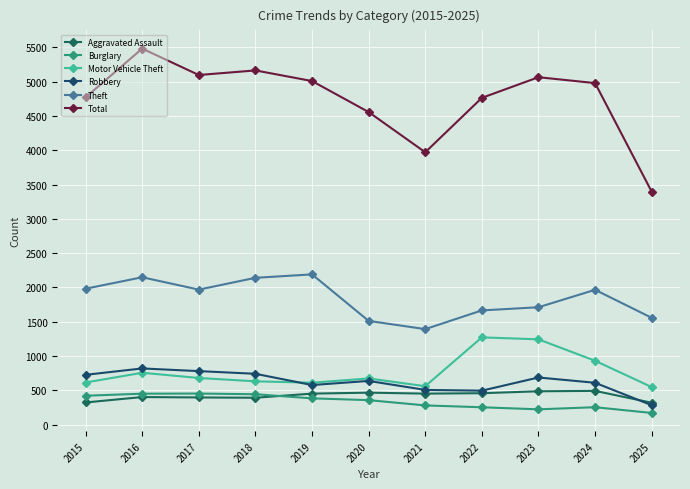

How many interior local peaks does the Motor Vehicle Theft series have?

3